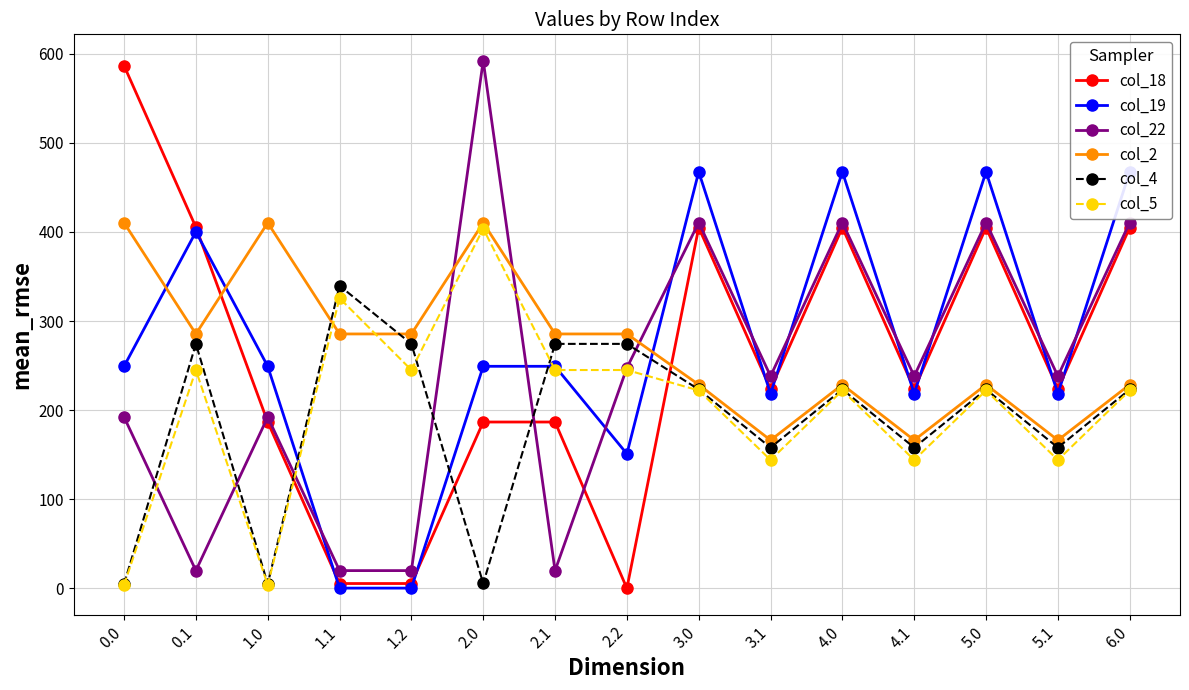

What is the greatest value displayed?

592.3